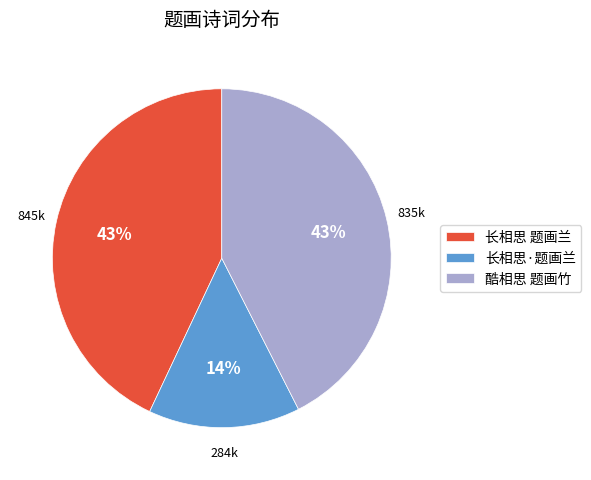

What is the smallest slice in the pie chart?

长相思·题画兰